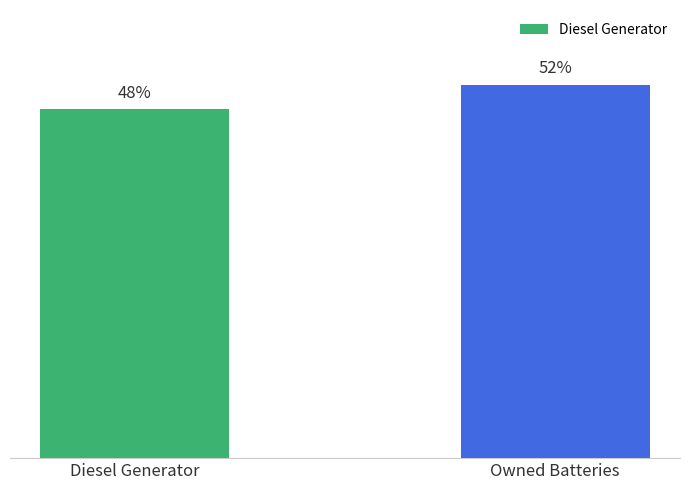

Are the bars horizontal?

No